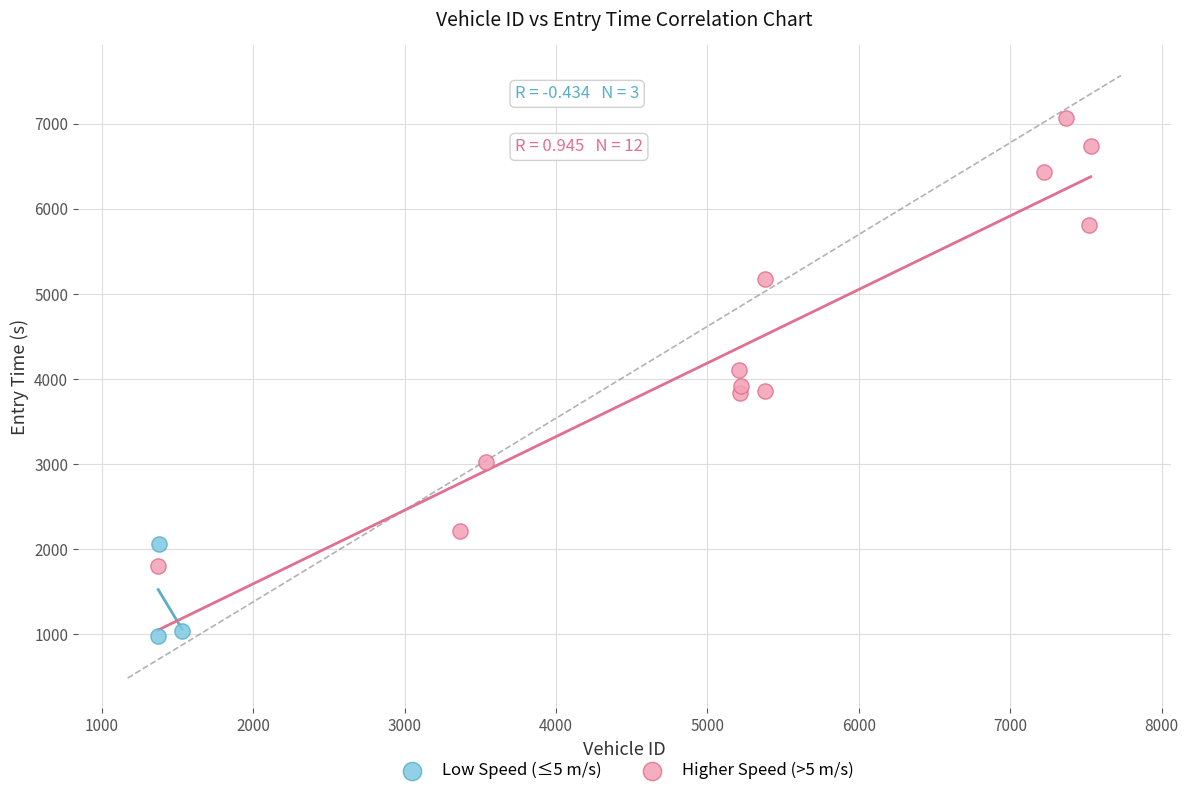

Which series contains the lowest Y value?

Low Speed (≤5 m/s)